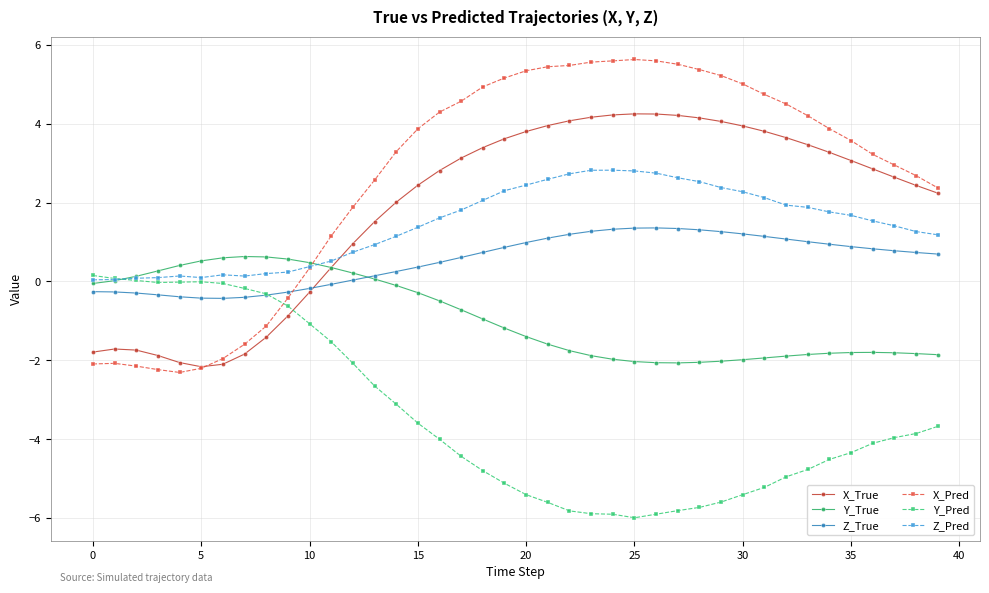

What is the value of the Z_True point at the 35th from the left?

0.9